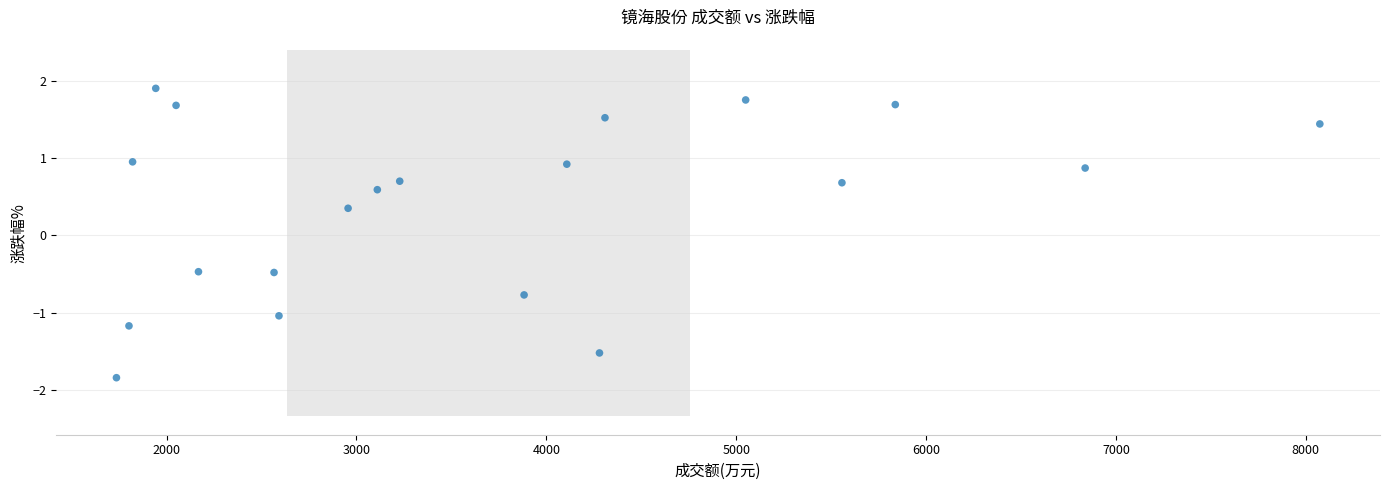

What is the range of Y values (max minus min)?

3.7